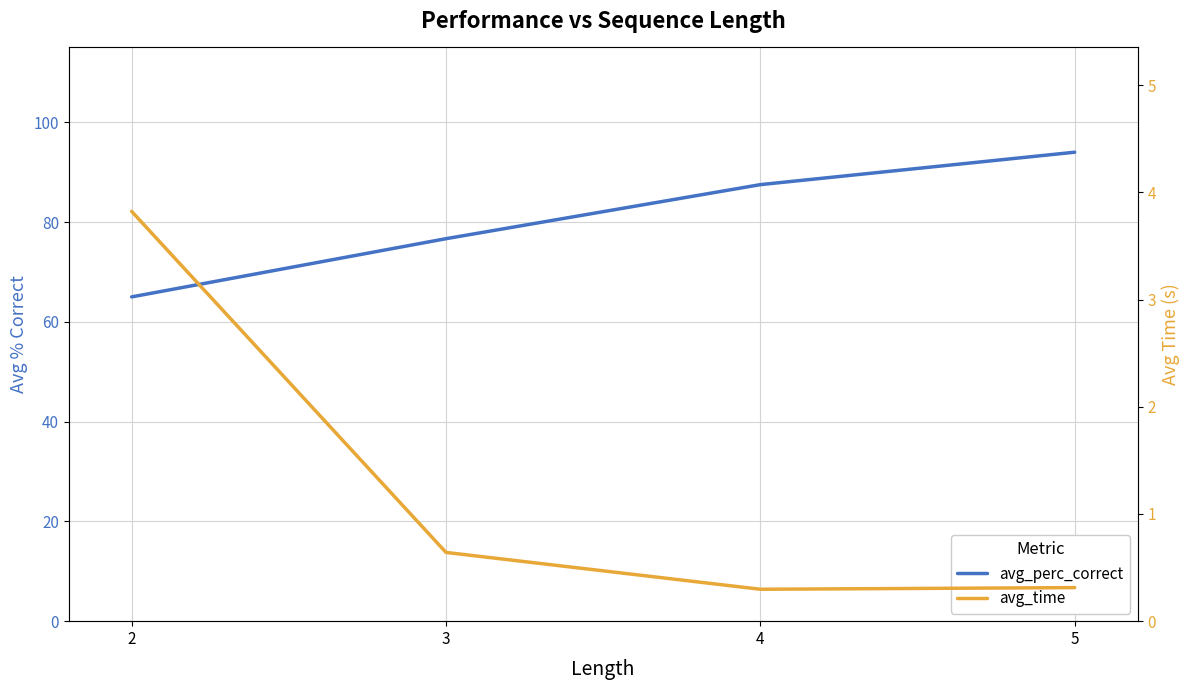

What is the difference between the avg_time values at 2 and 4?

3.5